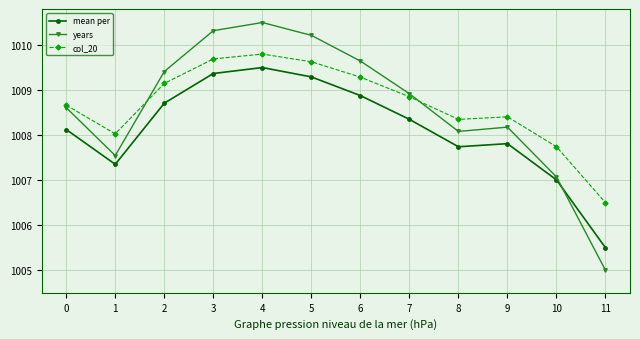

What is the maximum value for col_20?

1009.8